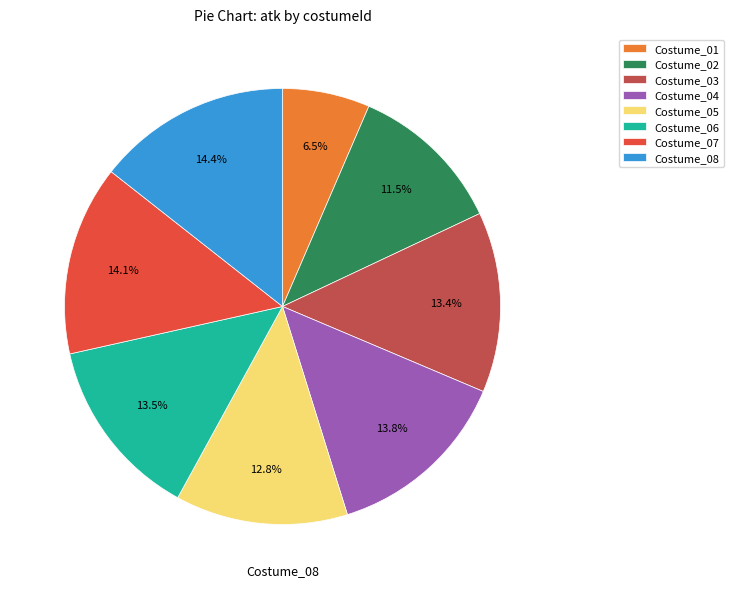

How many segments does this pie chart have?

8